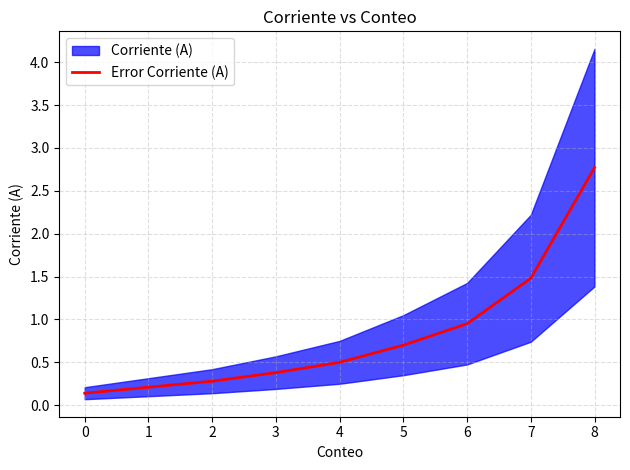

True or false: Error Corriente (A) has a value of 0.4 at 3.

True